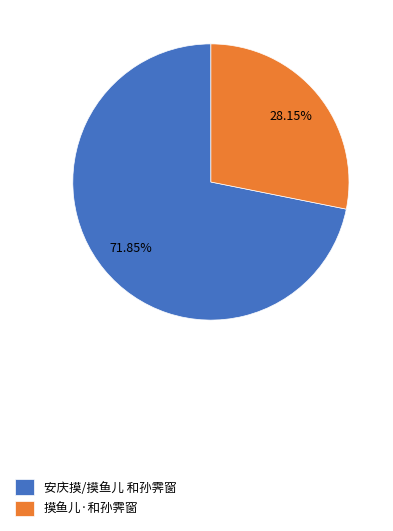

The 摸鱼儿·和孙霁窗 slice represents 28% of the pie. True or false?

True